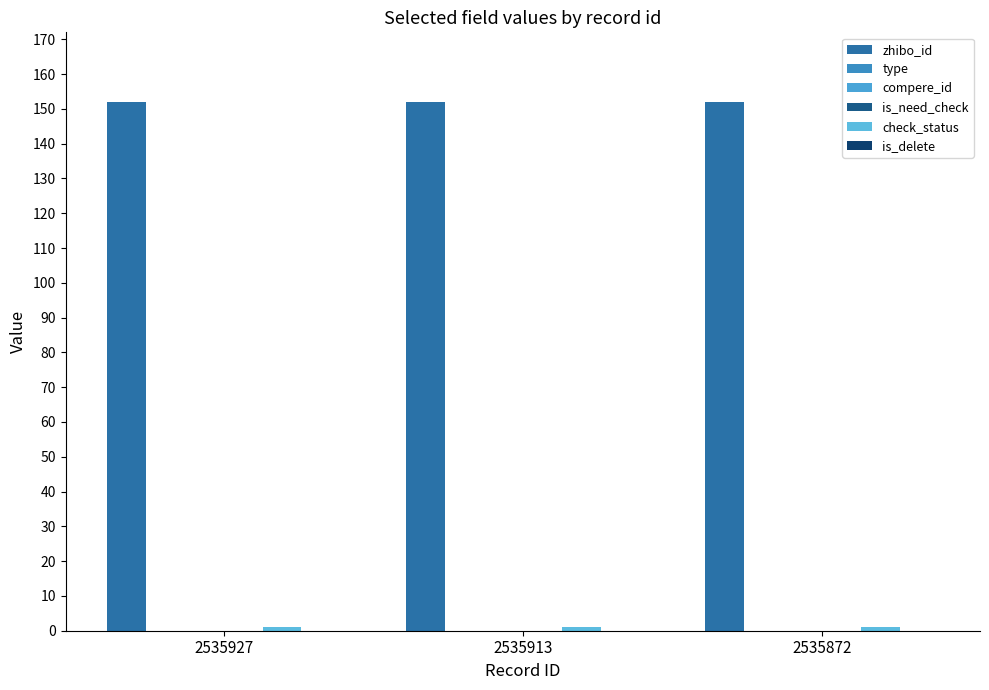

The value of is_need_check at 2535927 is 0. True or false?

True